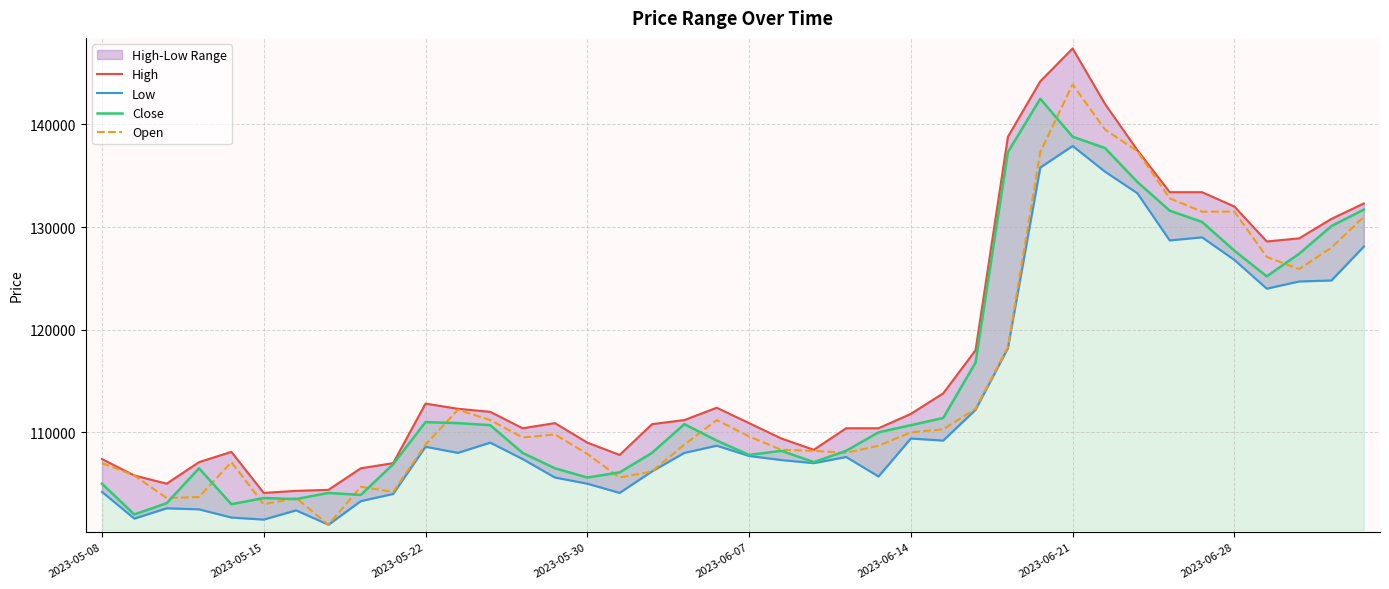

What is the lowest value of the Open series?

101000